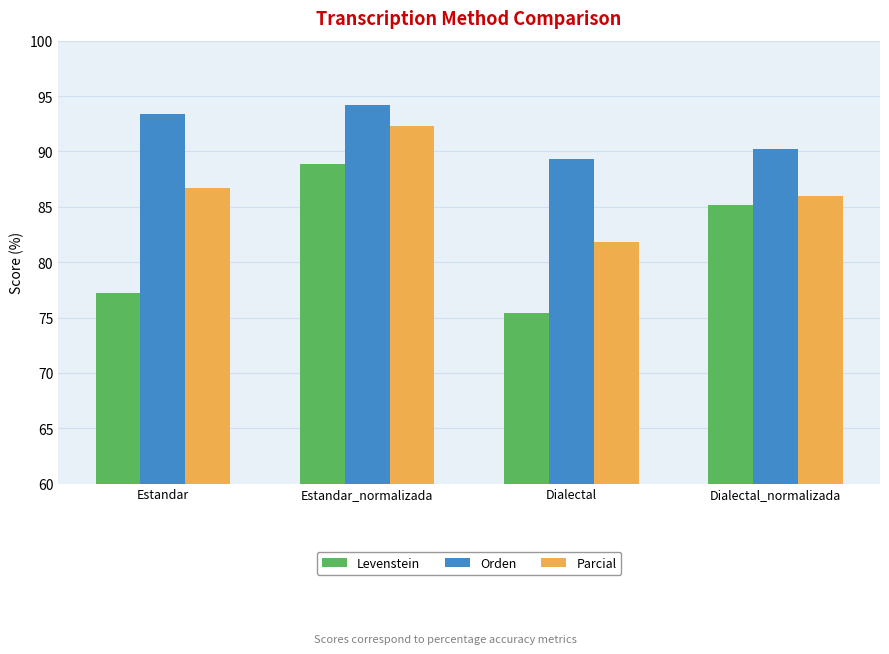

What is the sum of all Levenstein values?

326.7